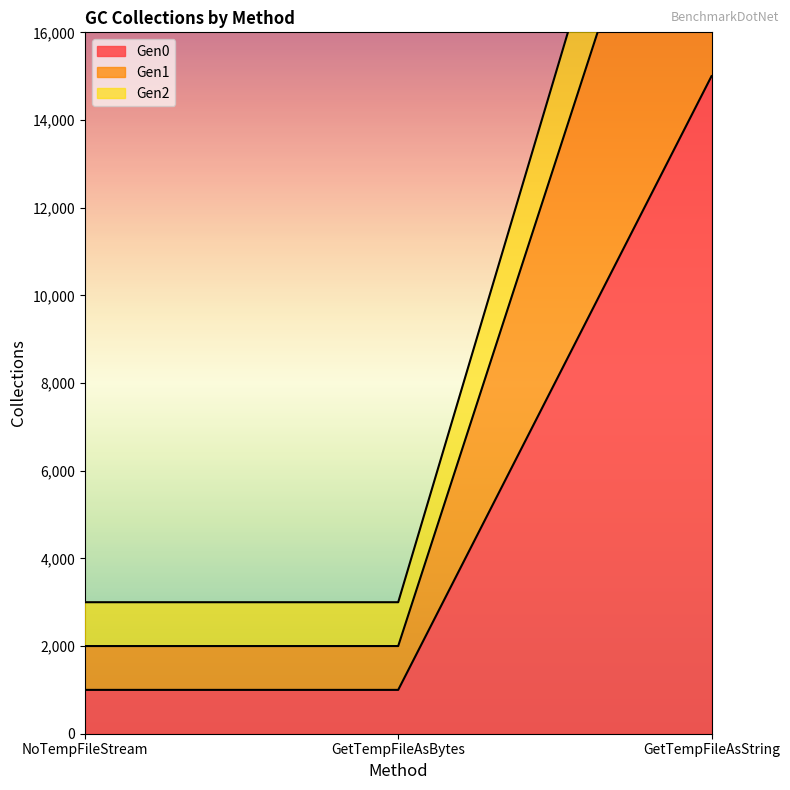

The value of Gen0 at GetTempFileAsBytes is 1000. True or false?

True